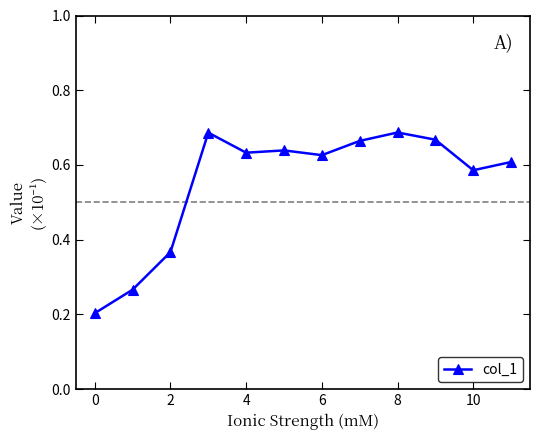

What is the difference between the maximum and minimum values?

0.5